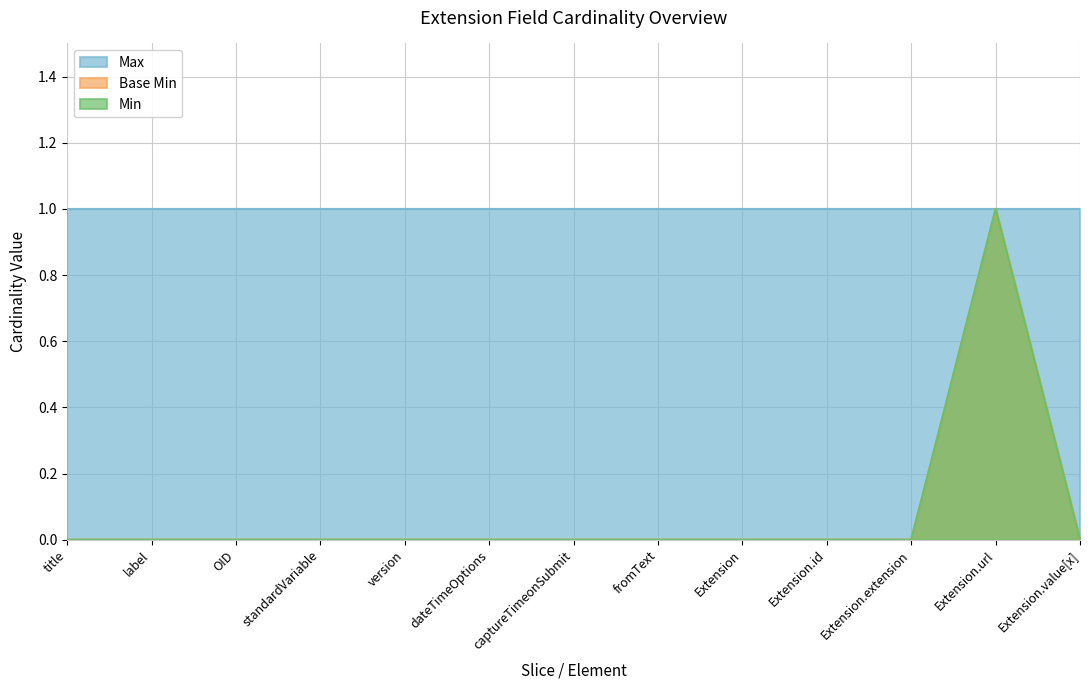

True or false: Base Min and Min intersect in this chart.

False